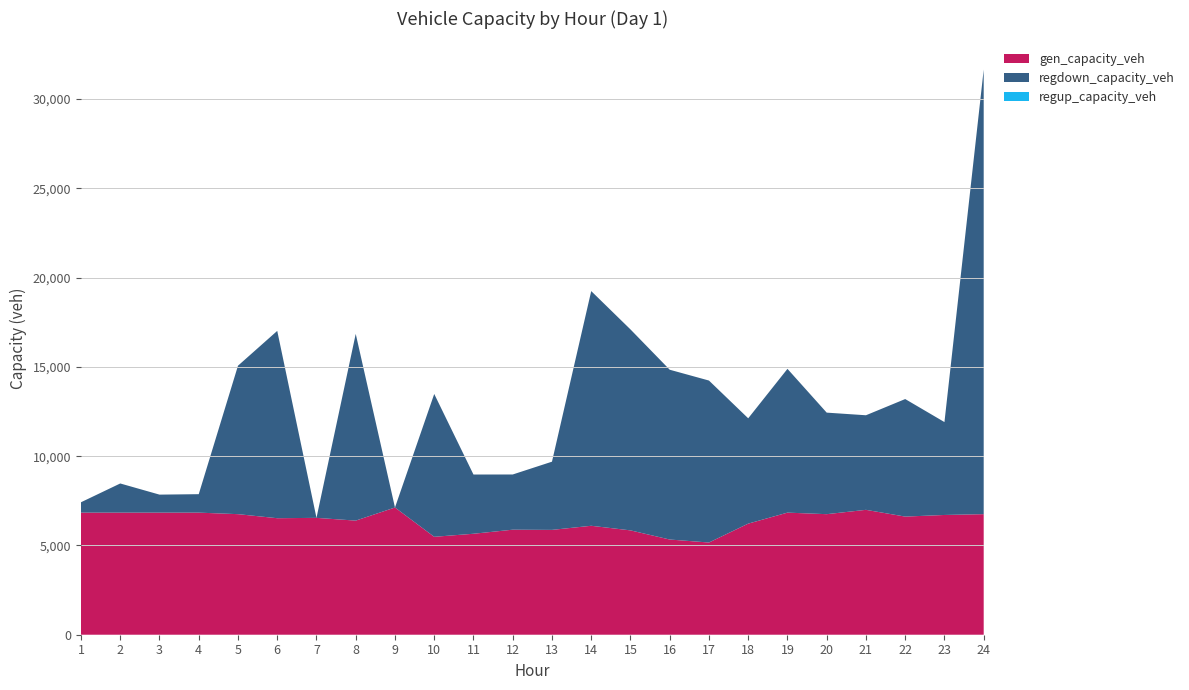

Reading left to right, list all the values displayed in this chart.

gen_capacity_veh: 6837.0	6837.0	6837.0	6837.0	6751.9	6524.8	6544.6	6390.7	7124.2	5483.7	5654.4	5882.1	5871.1	6100.9	5844.0	5331.3	5163.4	6221.7	6837.4	6751.0	6993.9	6615.8	6706.6	6751.9
regdown_capacity_veh: 581.9	1633.5	1008.8	1034.1	8313.4	10491.1	0.0	10457.1	0.0	7999.5	3316.8	3091.5	3819.2	13143.2	11254.4	9509.0	9071.0	5898.4	8051.9	5686.8	5296.5	6582.3	5202.3	24895.7
regup_capacity_veh: 0.0	0.0	0.0	0.0	0.0	0.0	0.0	0.0	0.0	0.0	0.0	0.0	0.0	0.0	0.0	0.0	0.0	0.0	0.0	0.0	0.0	0.0	0.0	0.0